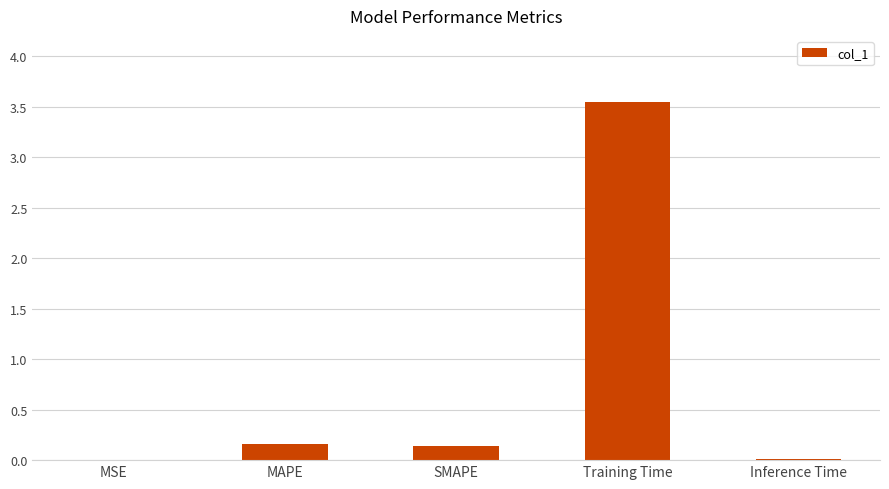

True or false: the data shows 0.0 at MAPE.

False